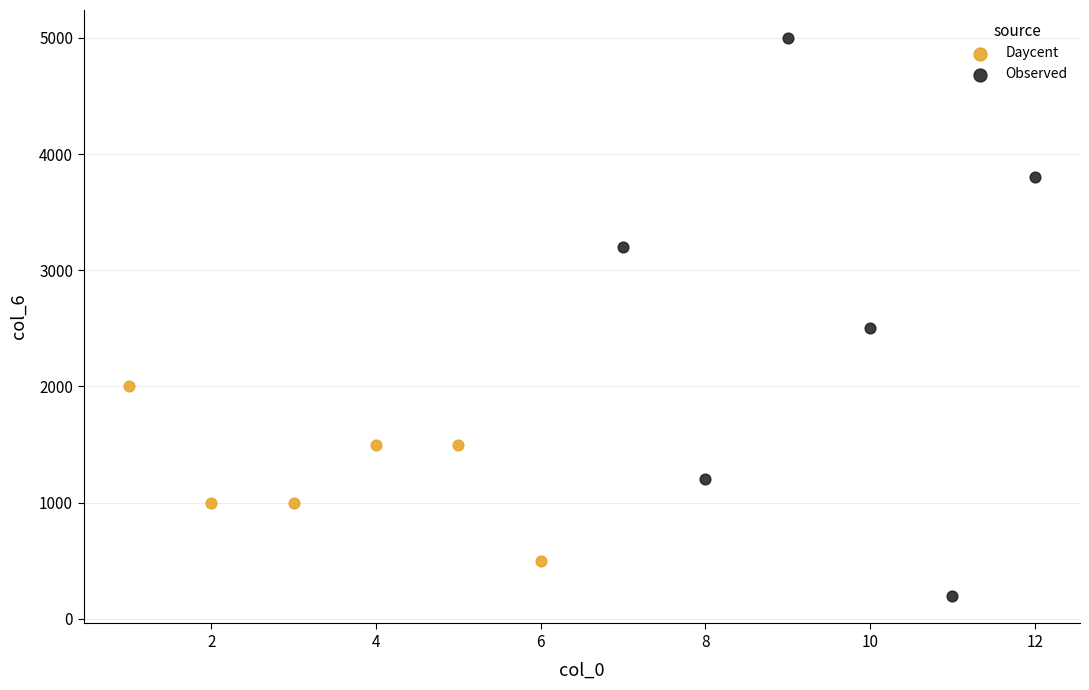

What are all the series names shown in the legend?

Daycent, Observed